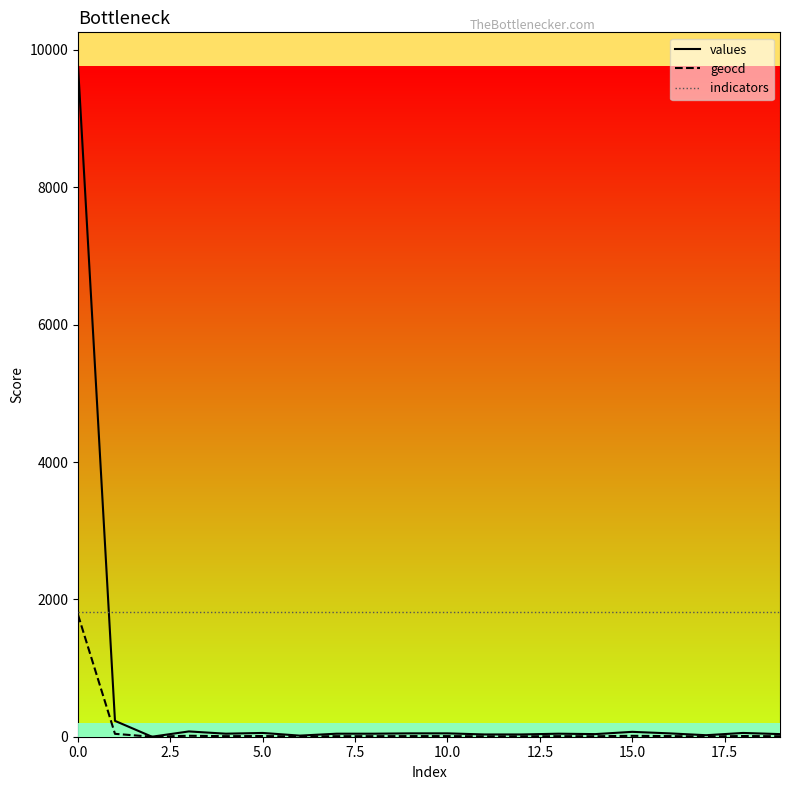

Rank the series by their average value, from highest to lowest.

indicators, values, geocd